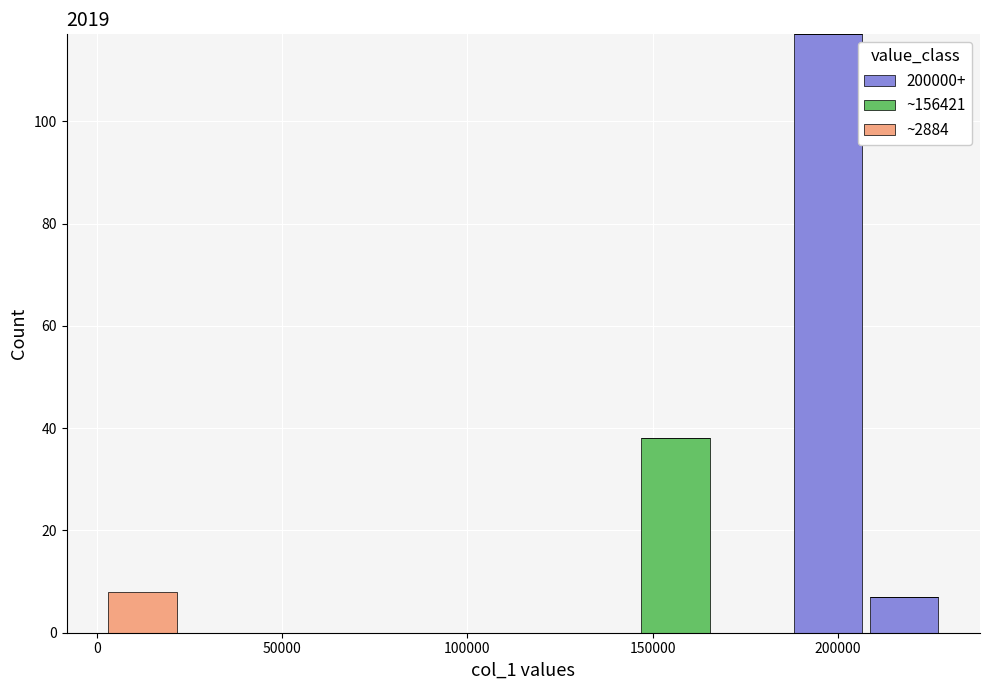

What is the total height of the stacked bar covering 145000 to 165000 on the x-axis? Neither the bar edges nor the heights are printed on the chart, so give them approximately, as read against the axes.

38